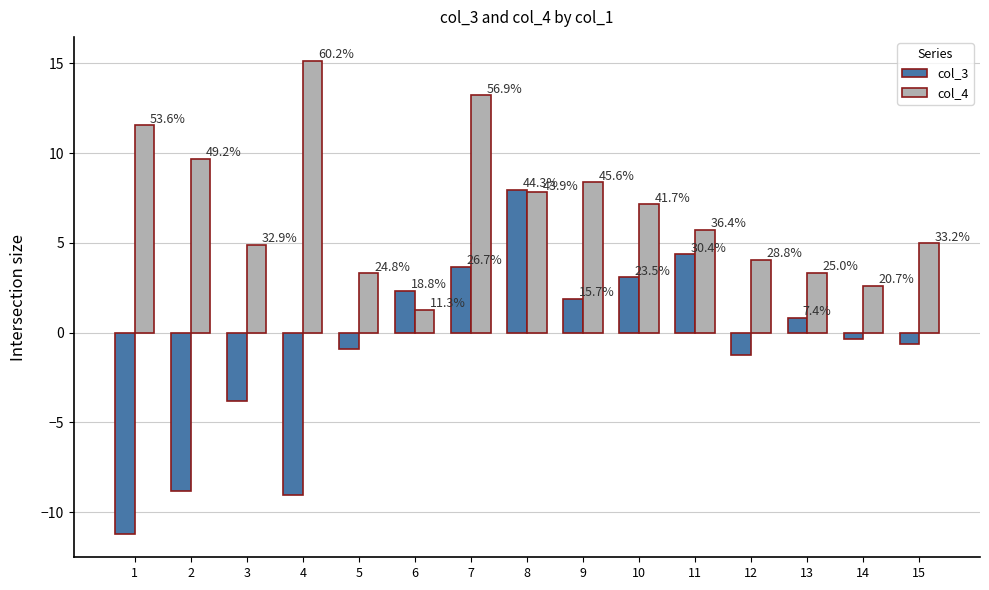

At which label does col_4 reach its minimum?

6